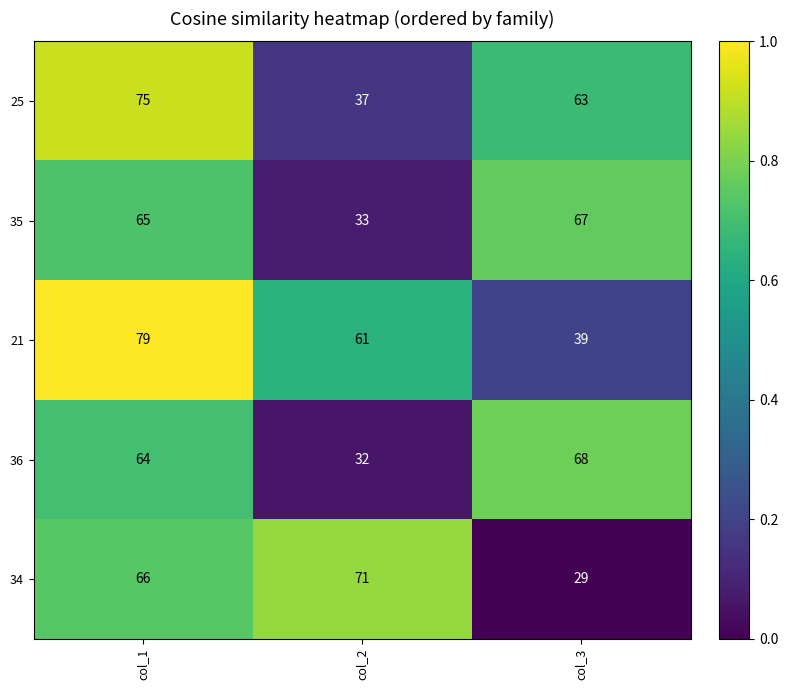

The 21 series shows 0.3 at col_3. True or false?

False